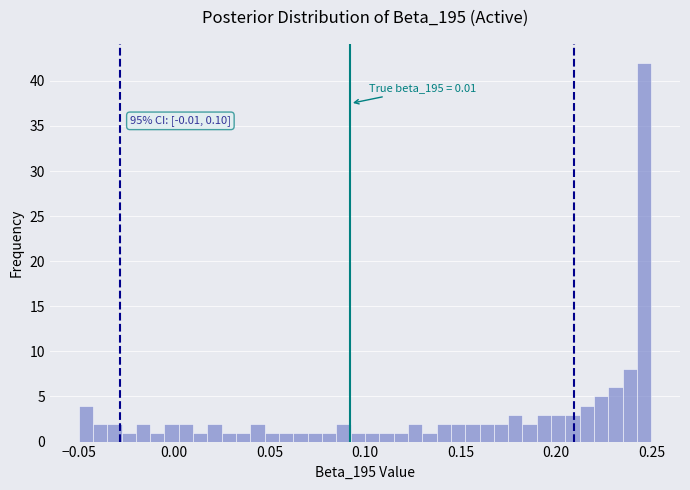

Around what value on the x-axis is the tallest bar? Give the approximate position of its centre, as read against the axis.

0.245